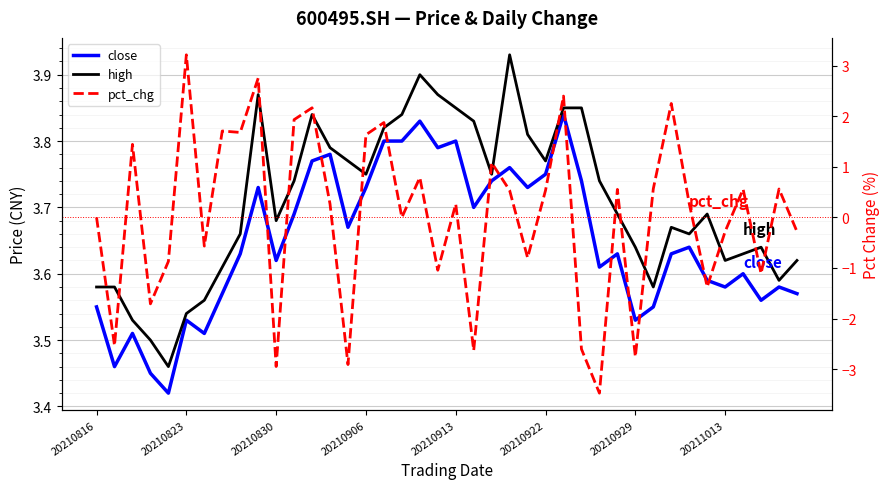

True or false: close and pct_chg cross at least once.

False